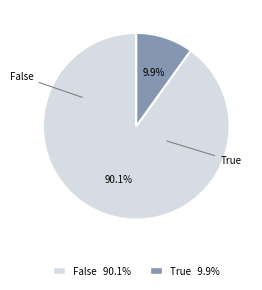

Which category has the smallest portion of the pie?

True